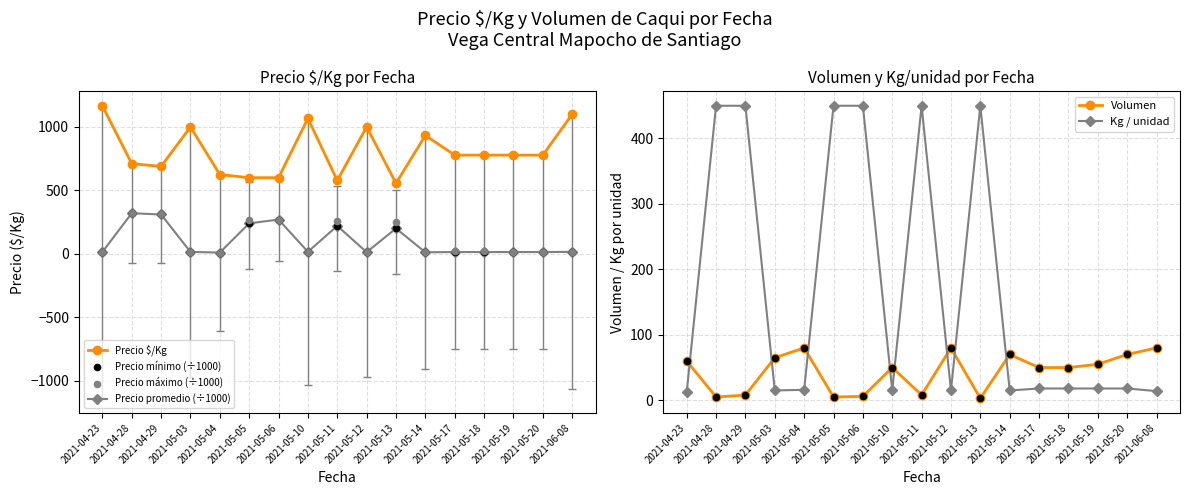

At how many categories does at least one series exceed 256?

17